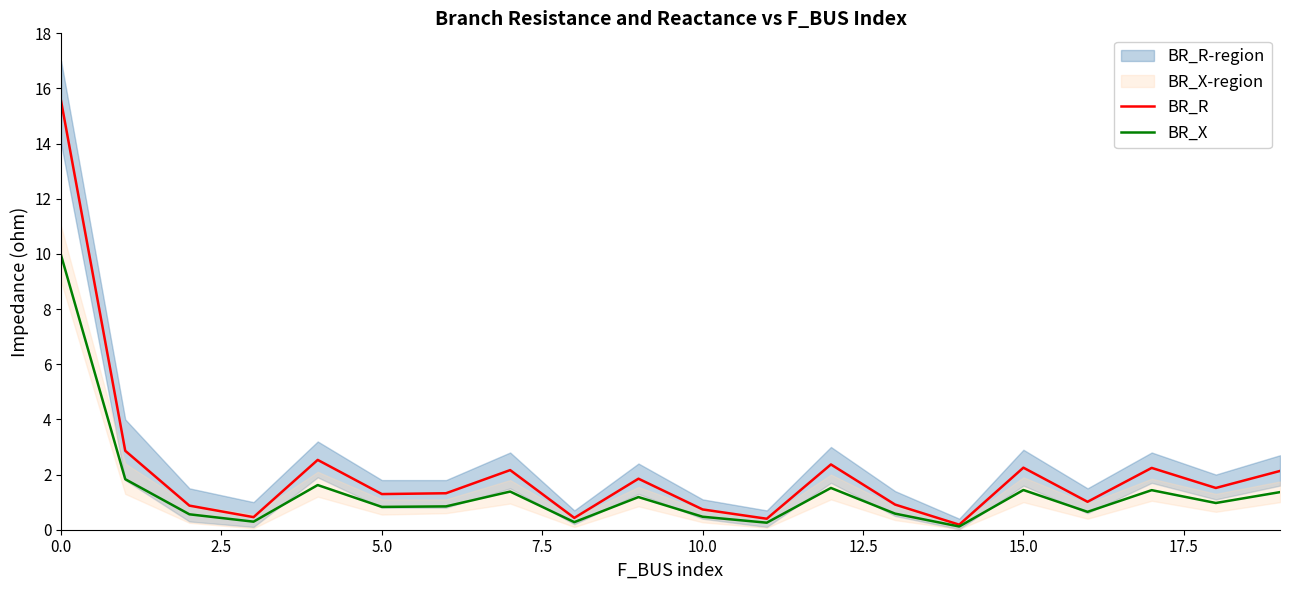

What are all the series names shown in the legend?

BR_R, BR_X